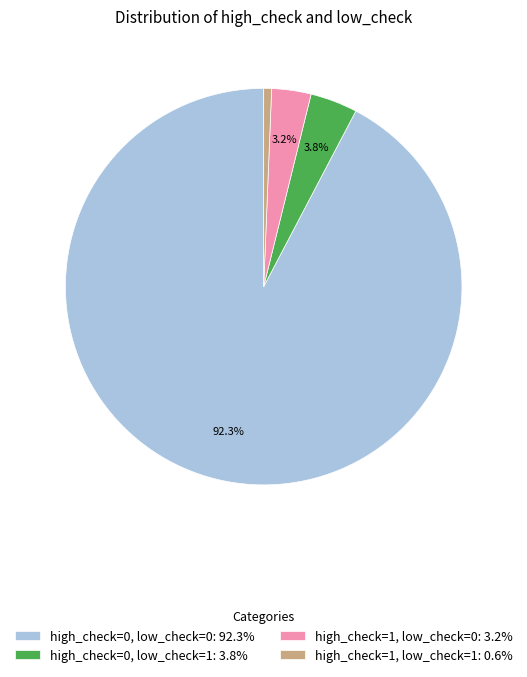

Is it true that high_check=0, low_check=0 is 99% of the pie?

False